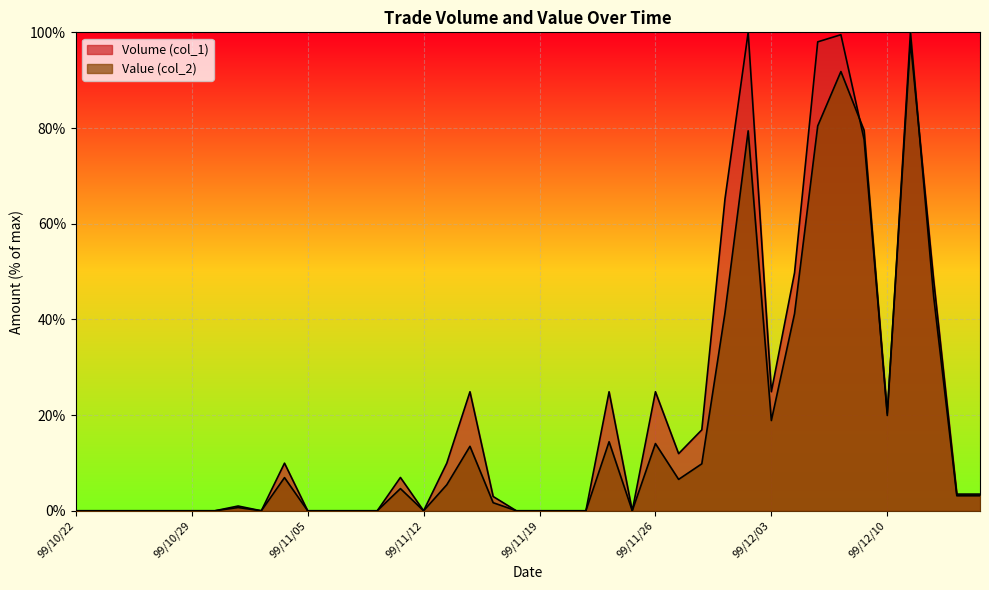

What is the label of the 36th point from the left?

99/12/10